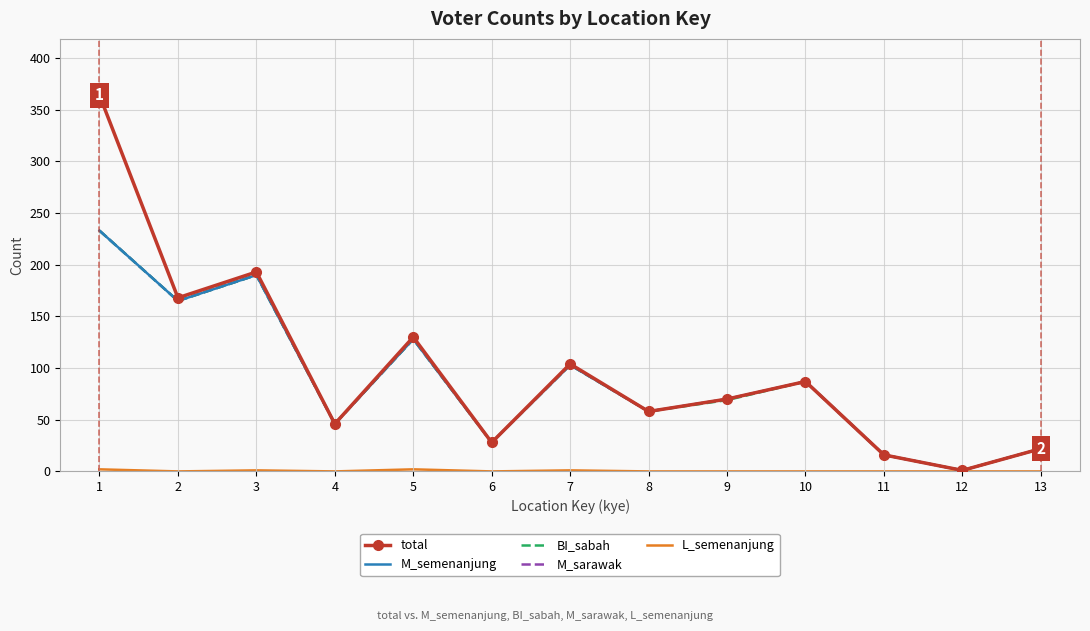

What is the greatest value displayed?

364